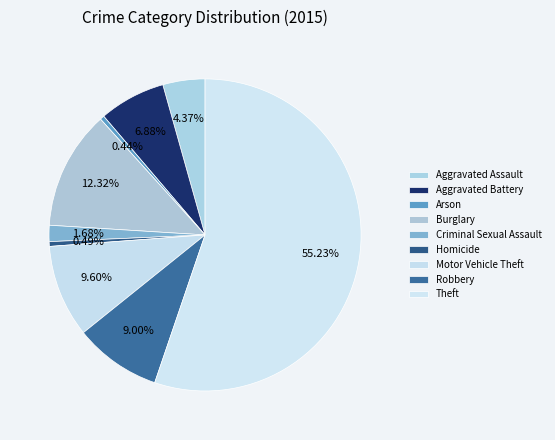

Is there a majority slice in this chart?

Yes